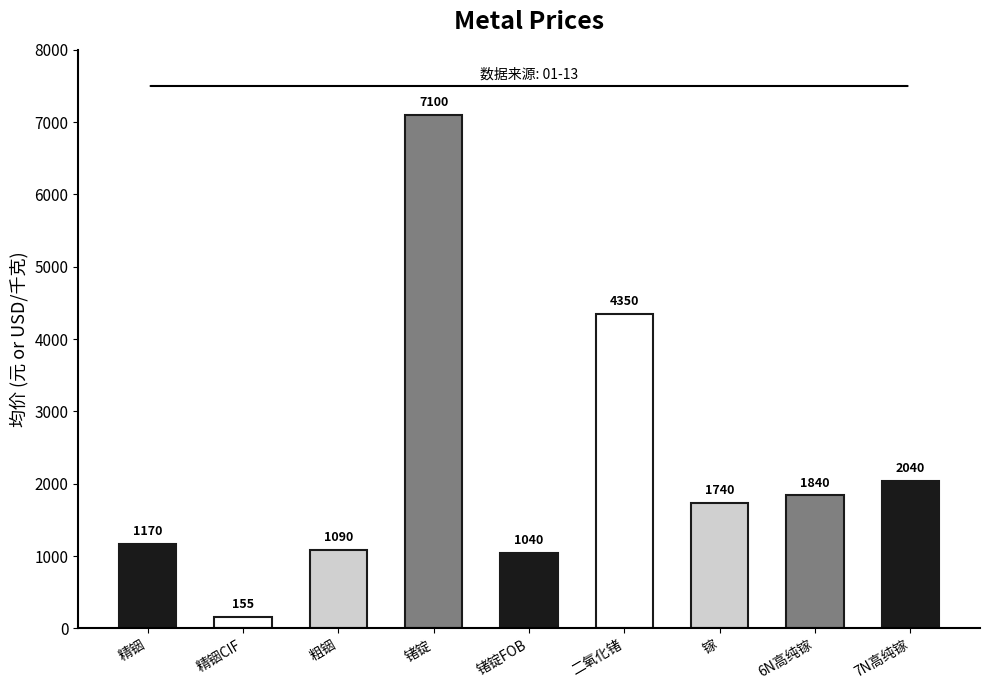

Reading left to right, list all the values displayed in this chart.

1170	155	1090	7100	1040	4350	1740	1840	2040